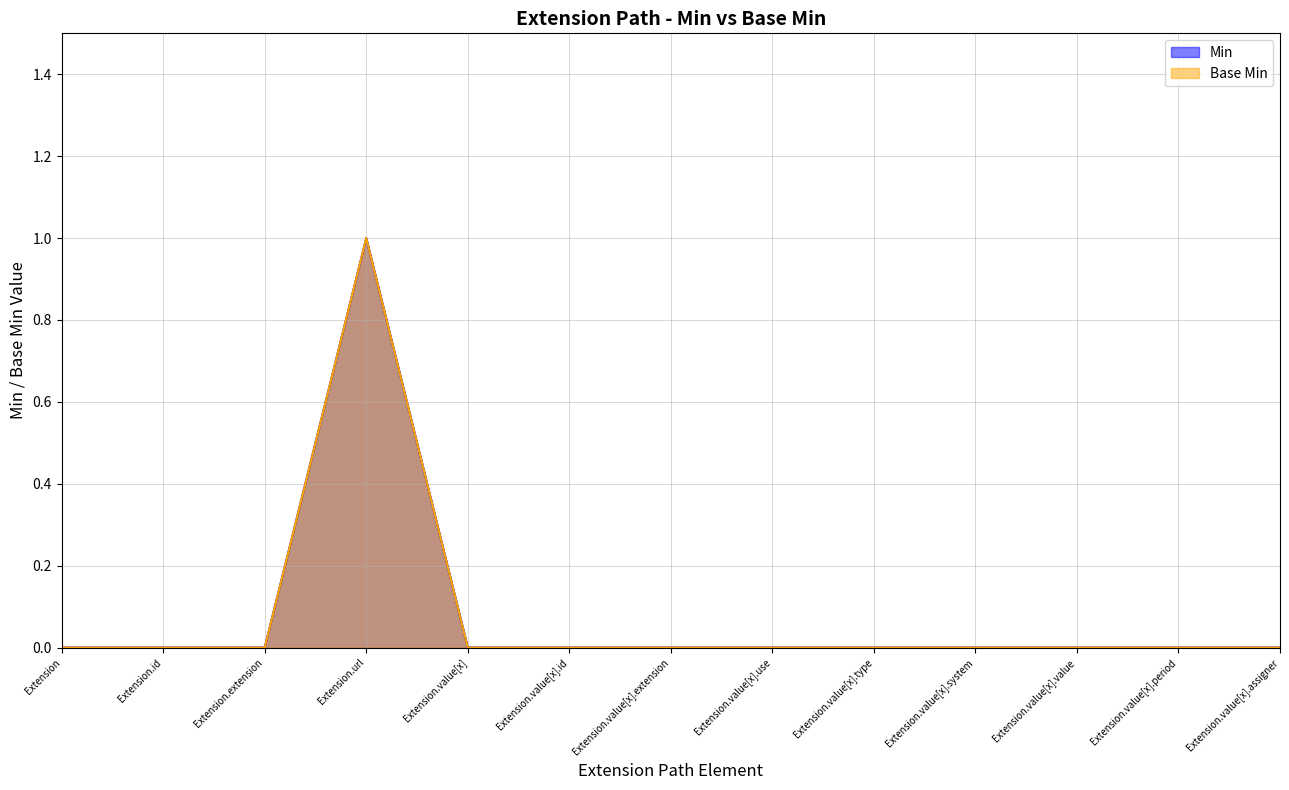

Reading left to right, transcribe all the data shown in this chart.

Min: Extension=0	Extension.id=0	Extension.extension=0	Extension.url=1	Extension.value[x]=0	Extension.value[x].id=0	Extension.value[x].extension=0	Extension.value[x].use=0	Extension.value[x].type=0	Extension.value[x].system=0	Extension.value[x].value=0	Extension.value[x].period=0	Extension.value[x].assigner=0
Base Min: Extension=0	Extension.id=0	Extension.extension=0	Extension.url=1	Extension.value[x]=0	Extension.value[x].id=0	Extension.value[x].extension=0	Extension.value[x].use=0	Extension.value[x].type=0	Extension.value[x].system=0	Extension.value[x].value=0	Extension.value[x].period=0	Extension.value[x].assigner=0